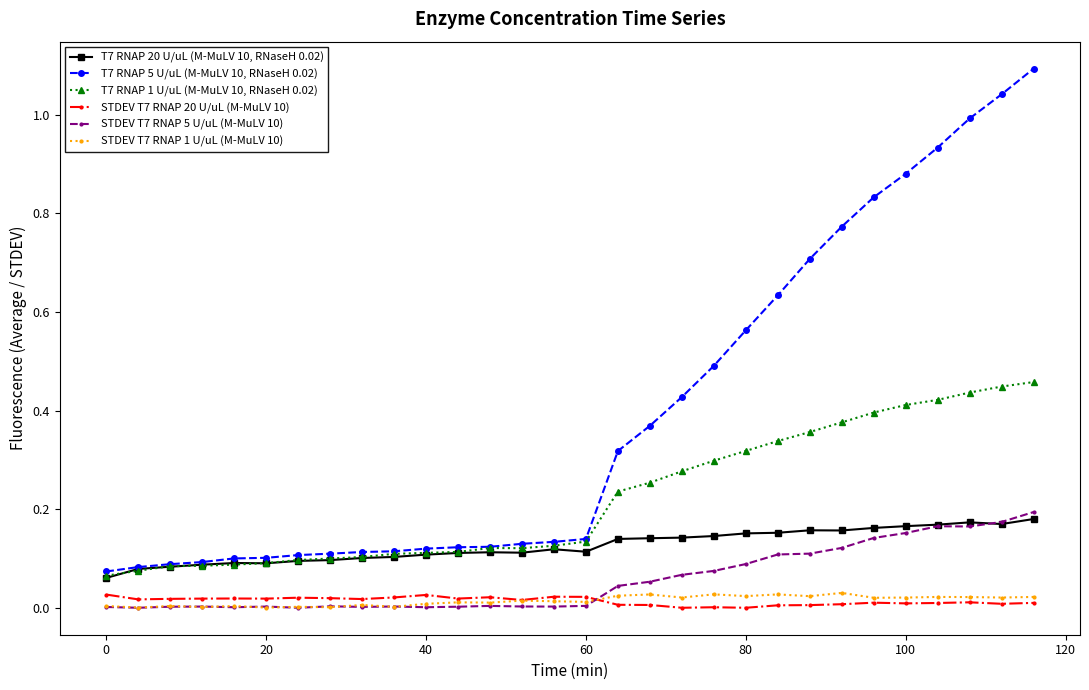

True or false: T7 RNAP 5 U/uL (M-MuLV 10, RNaseH 0.02) and STDEV T7 RNAP 1 U/uL (M-MuLV 10) cross at least once.

False